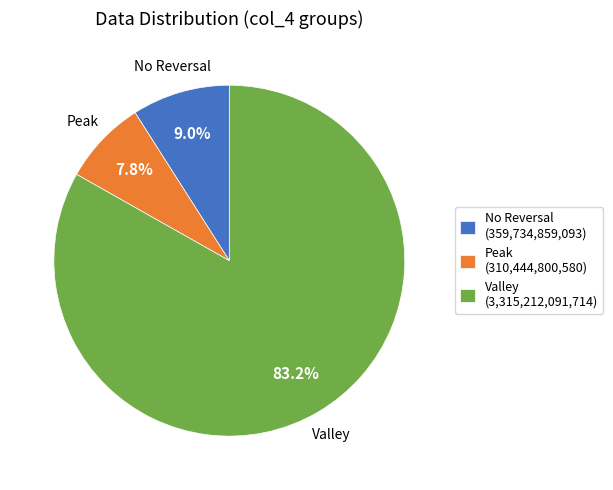

What is the smallest slice in the pie chart?

Peak (310,444,800,580)